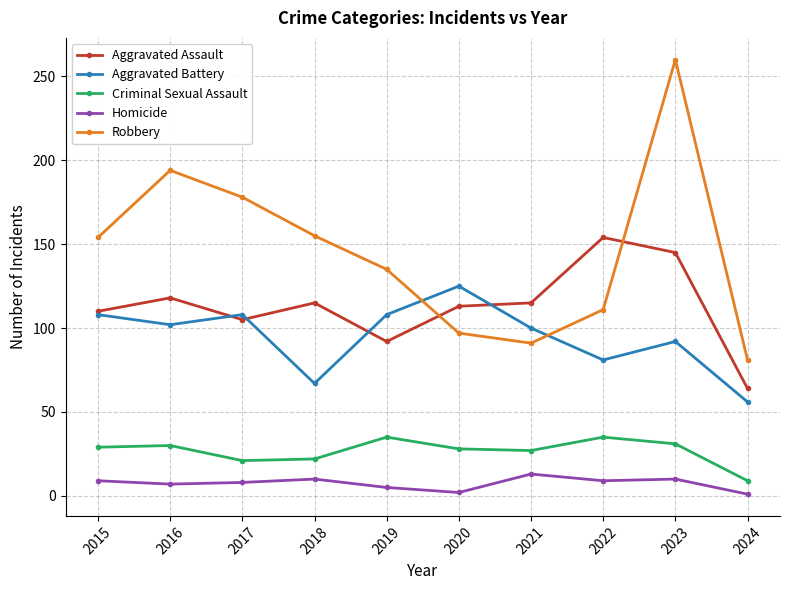

What are all the series names shown in the legend?

Aggravated Assault, Aggravated Battery, Criminal Sexual Assault, Homicide, Robbery